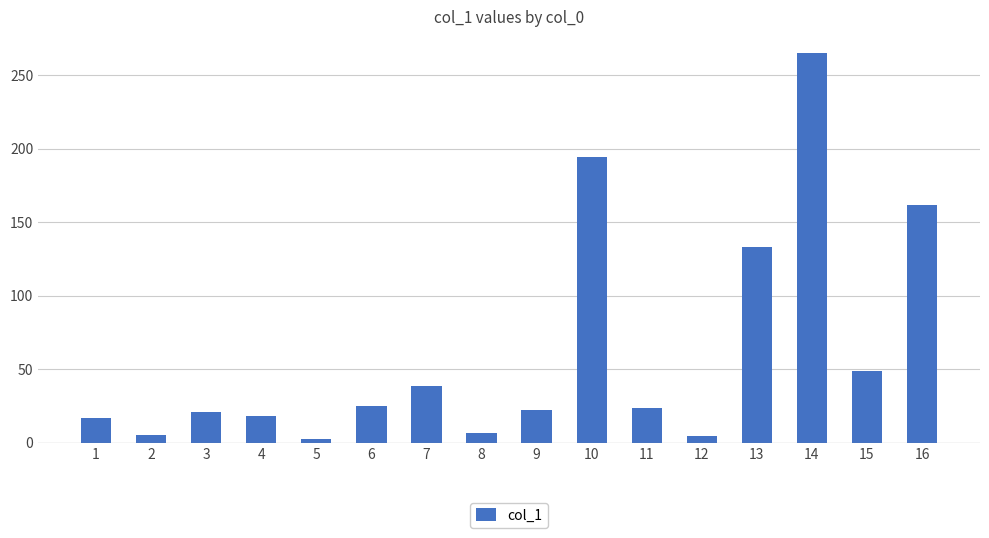

What is the value of the 3rd bar from the left?

20.8